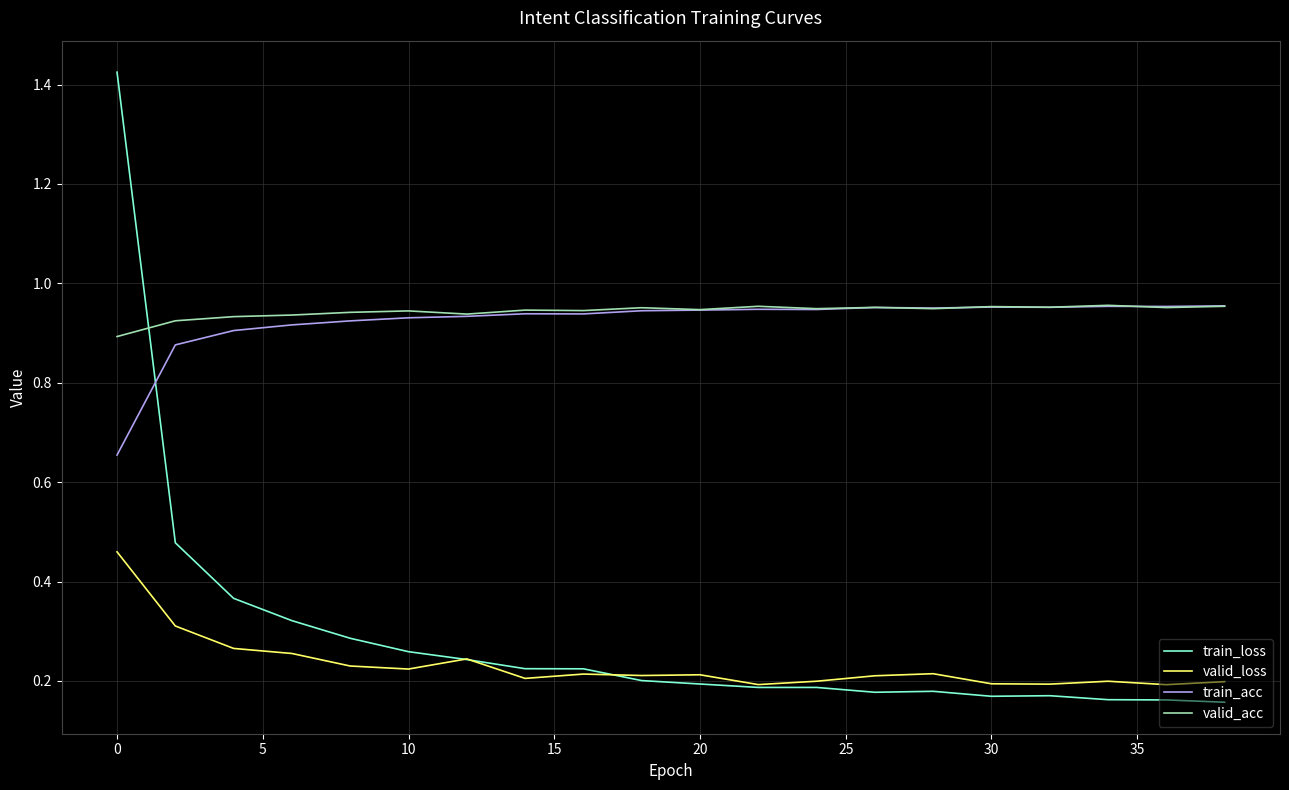

True or false: train_acc and train_loss intersect in this chart.

True